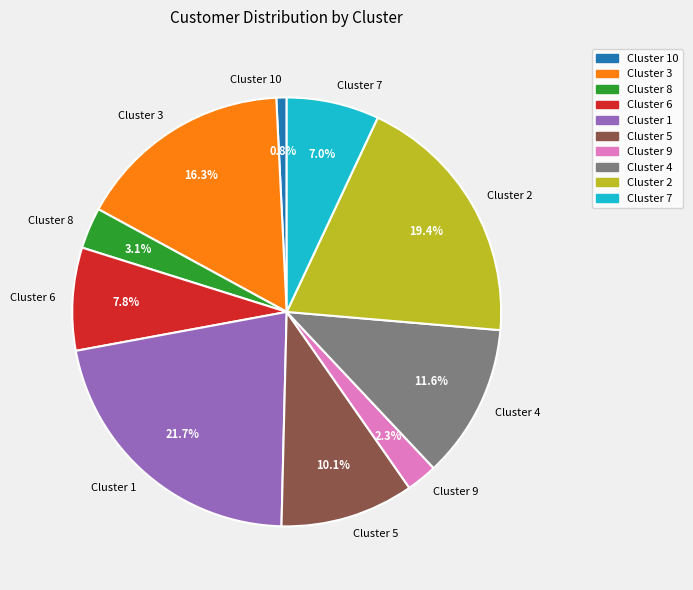

Between Cluster 10 and Cluster 7, which is larger?

Cluster 7